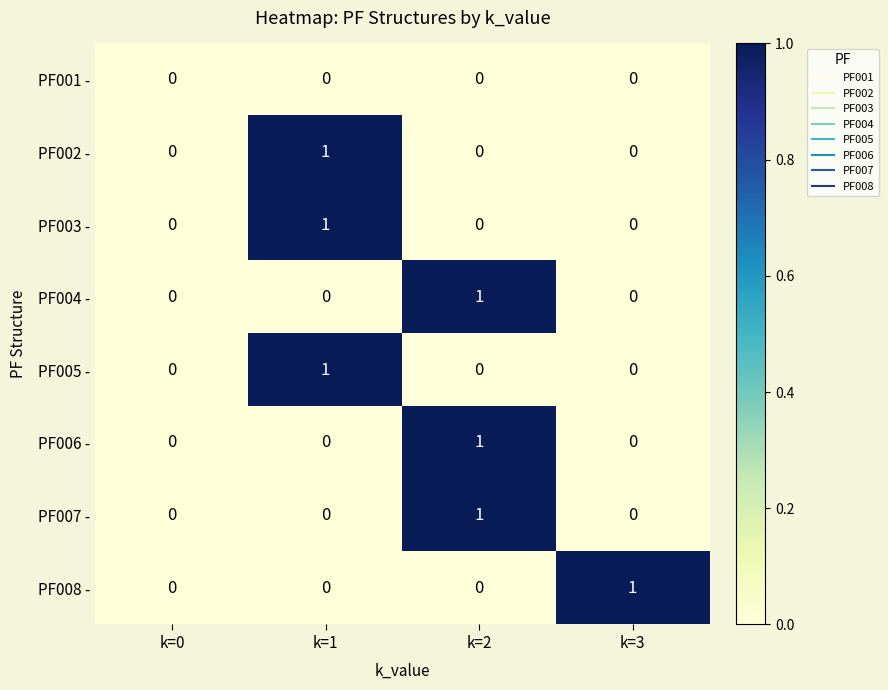

Is it true that PF008 - equals 0 at k=1?

True